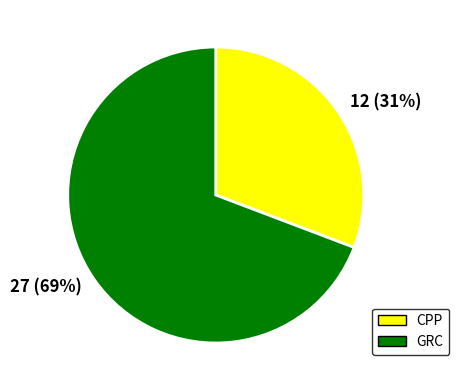

Count the number of slices in the pie.

2